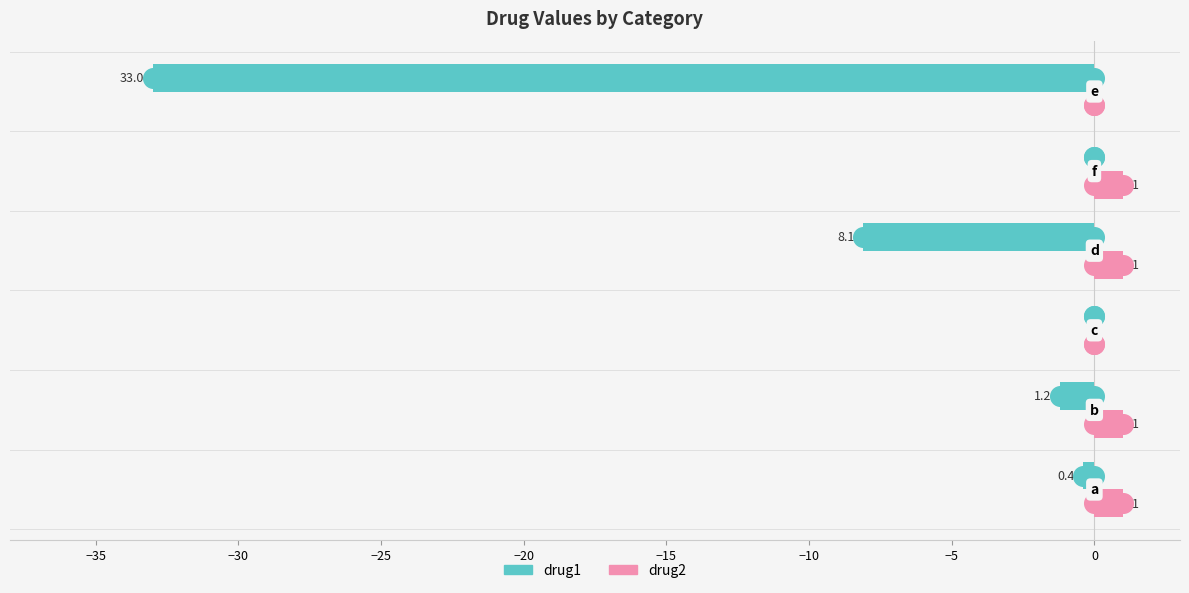

Which series reaches the minimum Y coordinate?

drug1